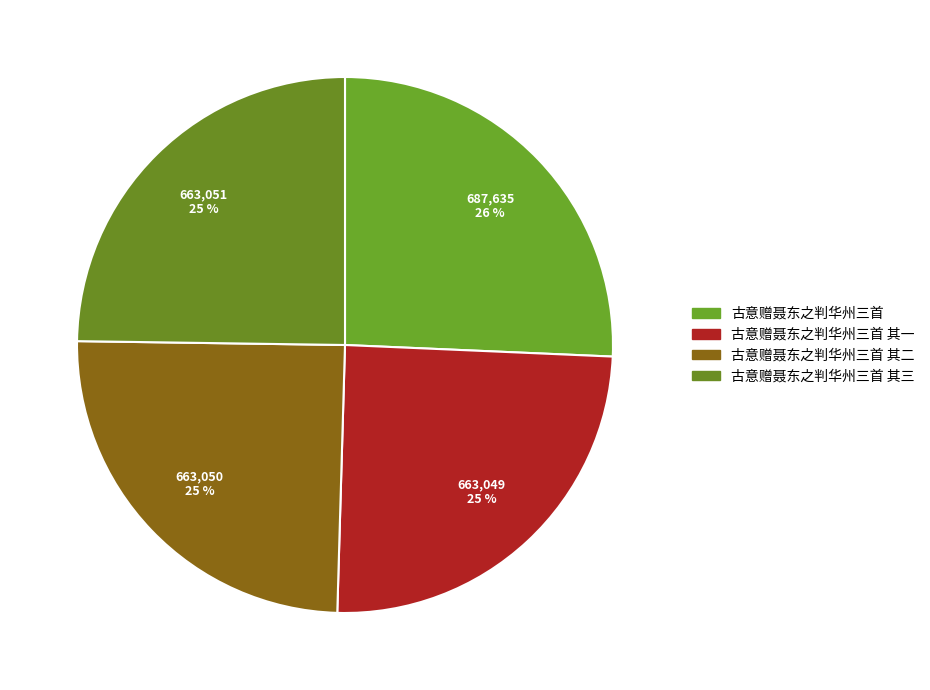

What is the smallest slice in the pie chart?

古意赠聂东之判华州三首 其一